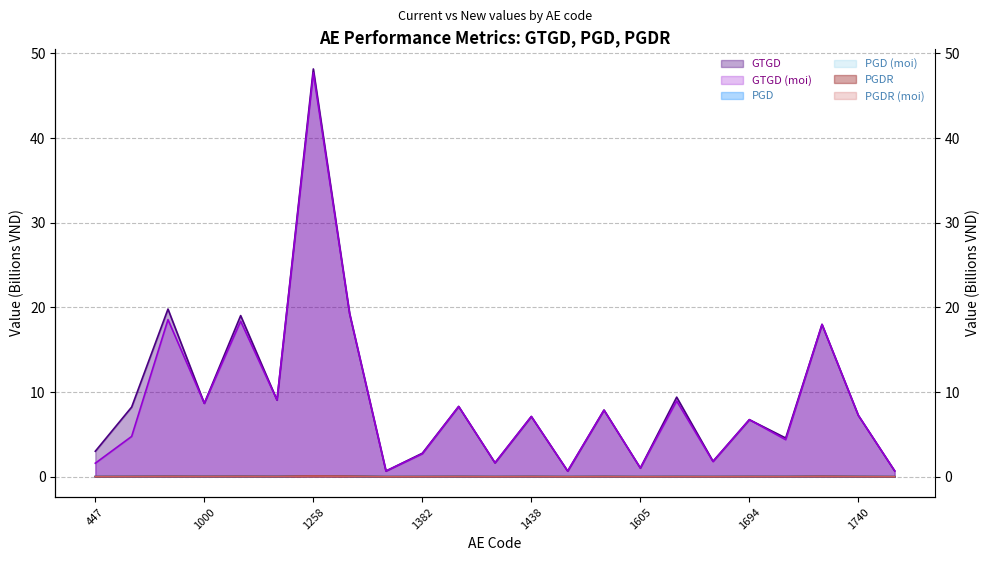

Reading left to right, list all the values displayed in this chart.

GTGD: 3.0	8.2	19.8	8.7	19.0	9.1	48.2	19.2	0.7	2.8	8.3	1.6	7.1	0.7	7.9	1.0	9.4	1.8	6.7	4.6	18.0	7.2	0.7
GTGD (moi): 1.6	4.8	18.6	8.7	18.4	9.1	47.7	19.2	0.7	2.7	8.3	1.6	7.1	0.7	7.9	1.0	8.9	1.8	6.7	4.4	18.0	7.2	0.7
PGD: 0.0	0.0	0.0	0.0	0.0	0.0	0.1	0.1	0.0	0.0	0.0	0.0	0.0	0.0	0.0	0.0	0.0	0.0	0.0	0.0	0.0	0.0	0.0
PGD (moi): 0.0	0.0	0.0	0.0	0.0	0.0	0.1	0.1	0.0	0.0	0.0	0.0	0.0	0.0	0.0	0.0	0.0	0.0	0.0	0.0	0.0	0.0	0.0
PGDR: 0.0	0.0	0.0	0.0	0.0	0.0	0.1	0.0	0.0	0.0	0.0	0.0	0.0	0.0	0.0	0.0	0.0	0.0	0.0	0.0	0.0	0.0	0.0
PGDR (moi): 0.0	0.0	0.0	0.0	0.0	0.0	0.1	0.0	0.0	0.0	0.0	0.0	0.0	0.0	0.0	0.0	0.0	0.0	0.0	0.0	0.0	0.0	0.0